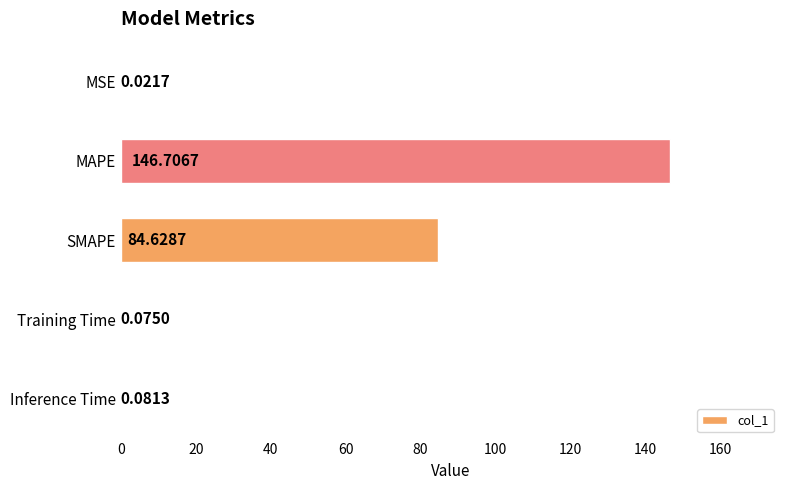

At which label is the value closest to 73?

SMAPE